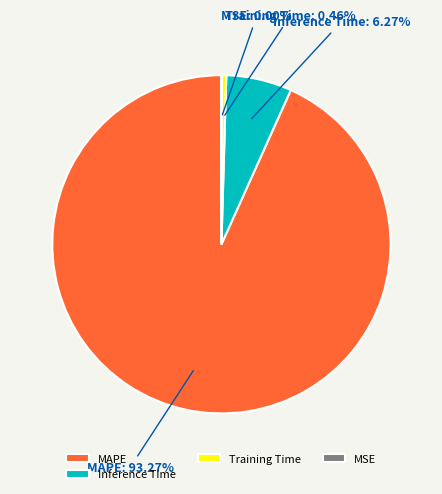

True or false: MAPE accounts for 93% of the total.

True